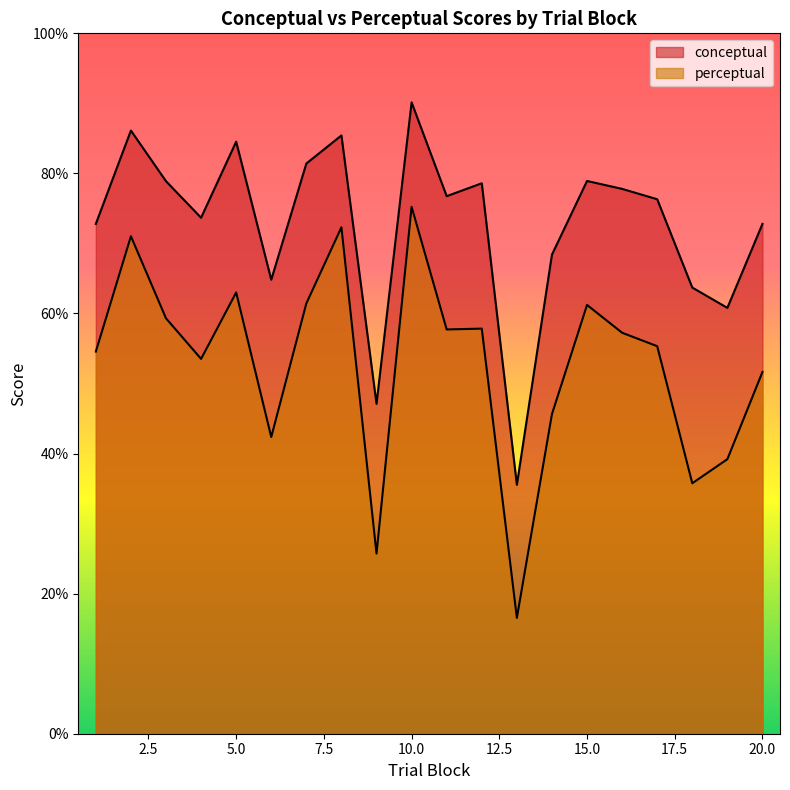

Reading left to right, transcribe all the data shown in this chart.

conceptual: 1=72.8	2=86.1	3=78.9	4=73.7	5=84.5	6=64.8	7=81.4	8=85.4	9=47.1	10=90.1	11=76.8	12=78.6	13=35.5	14=68.4	15=78.9	16=77.8	17=76.3	18=63.7	19=60.8	20=72.8
perceptual: 1=54.6	2=71.0	3=59.3	4=53.5	5=63.0	6=42.4	7=61.4	8=72.3	9=25.7	10=75.2	11=57.7	12=57.8	13=16.5	14=45.6	15=61.2	16=57.2	17=55.3	18=35.8	19=39.2	20=51.6